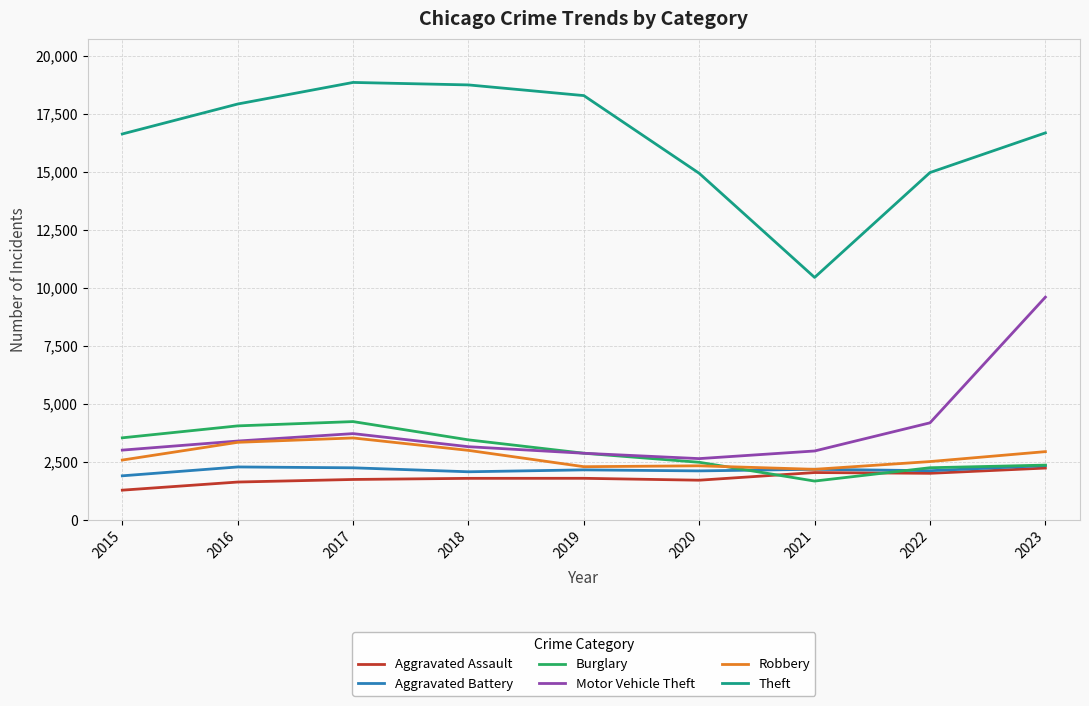

True or false: Theft and Aggravated Battery intersect in this chart.

False